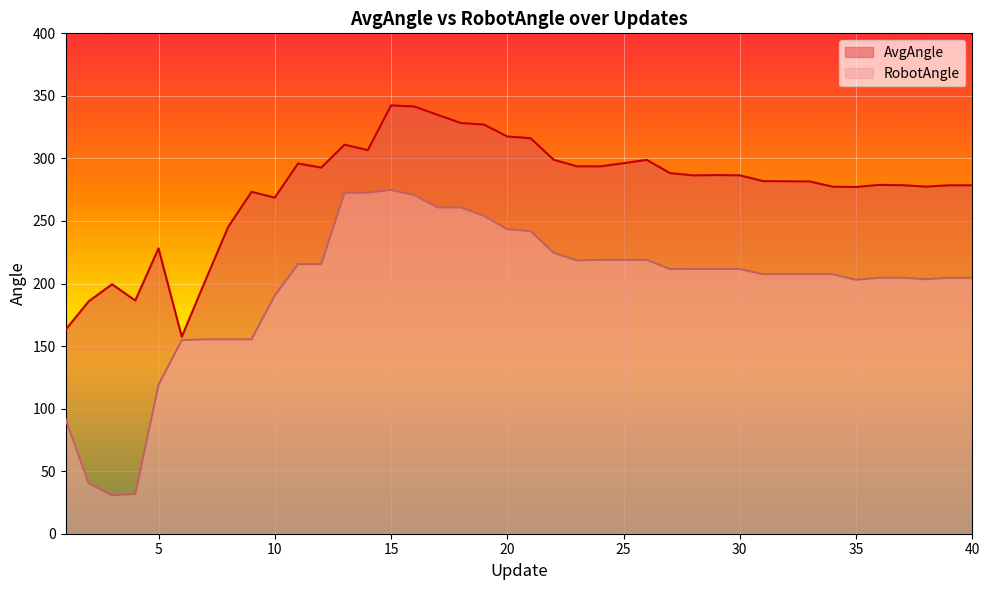

What is the difference between the maximum and minimum values in the AvgAngle series?

184.9